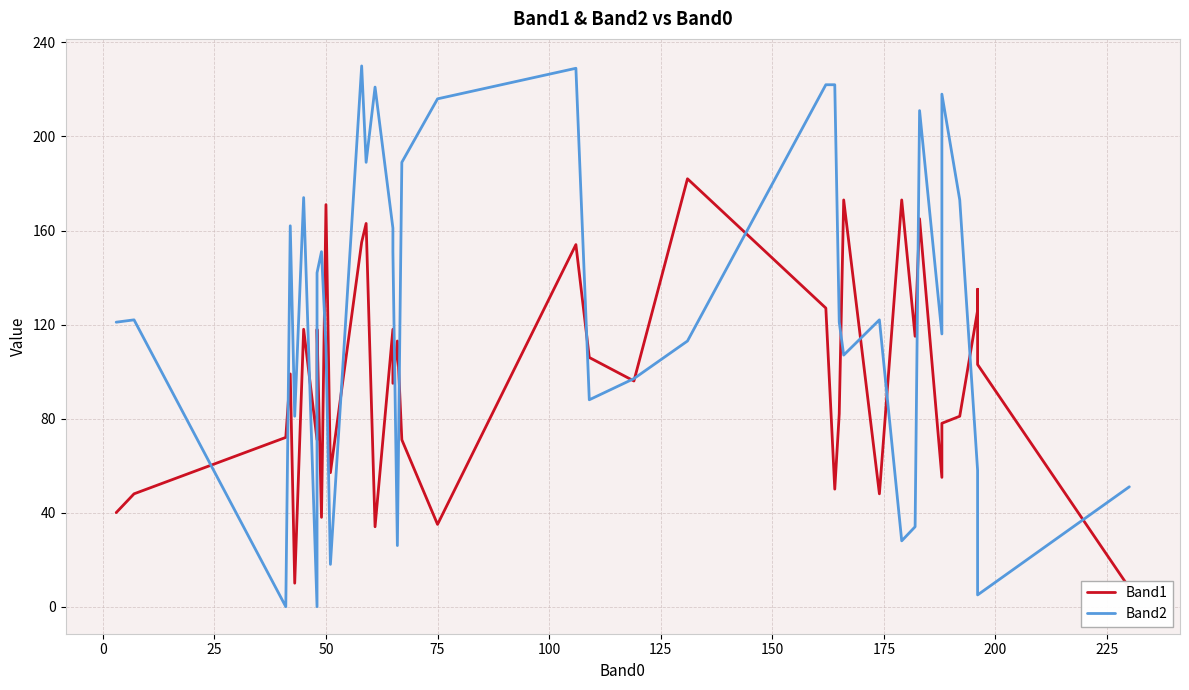

What is the sum of all Band2 values?

4996